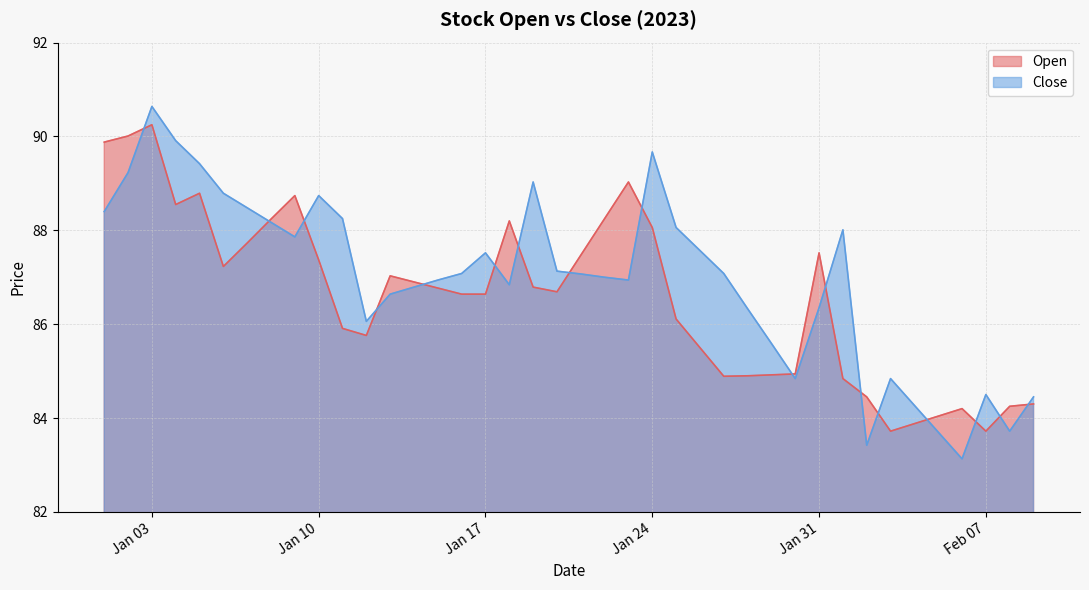

In Open, how many points are lower than both neighbors (excluding endpoints)?

7